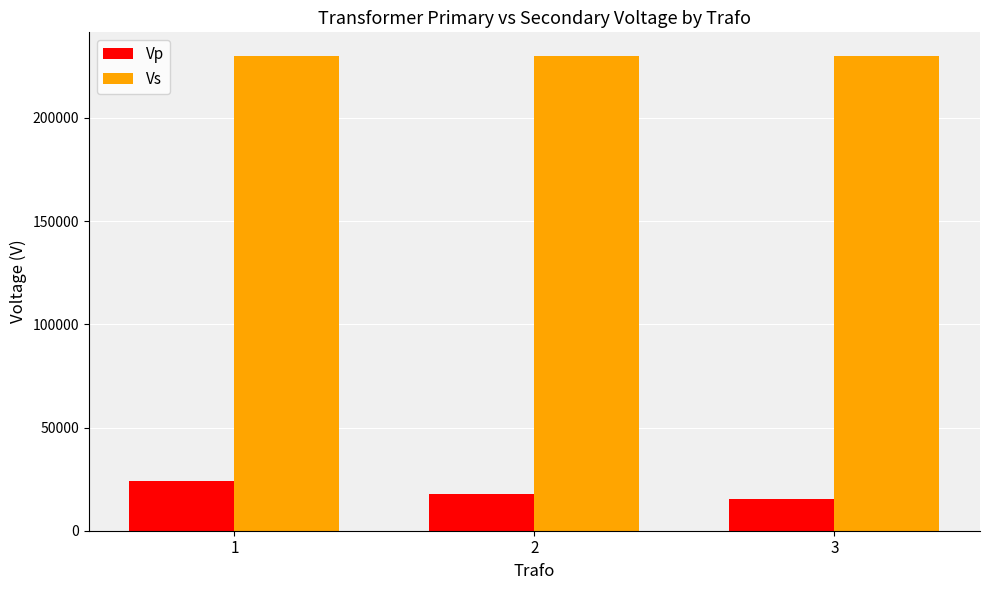

Reading left to right, extract all data points from this chart.

Vp: 24000	18000	15500
Vs: 230000	230000	230000